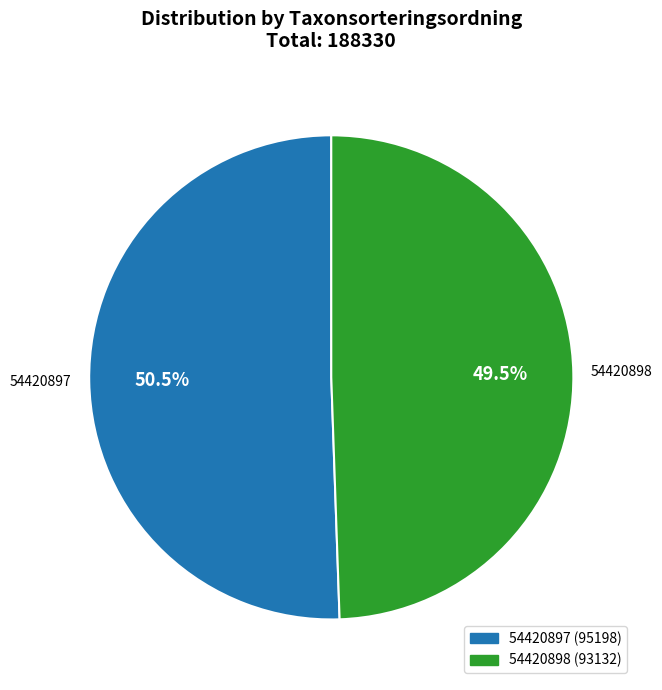

How many slices are in this pie chart?

2